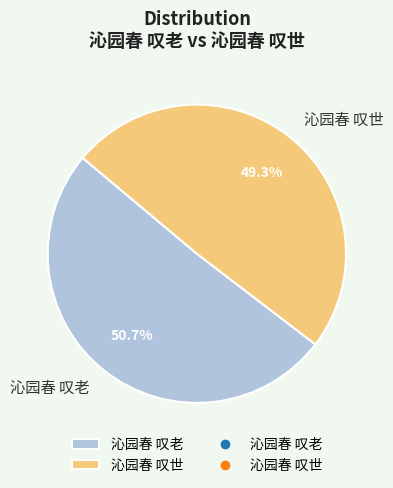

Which category has the biggest portion of the pie?

沁园春 叹老